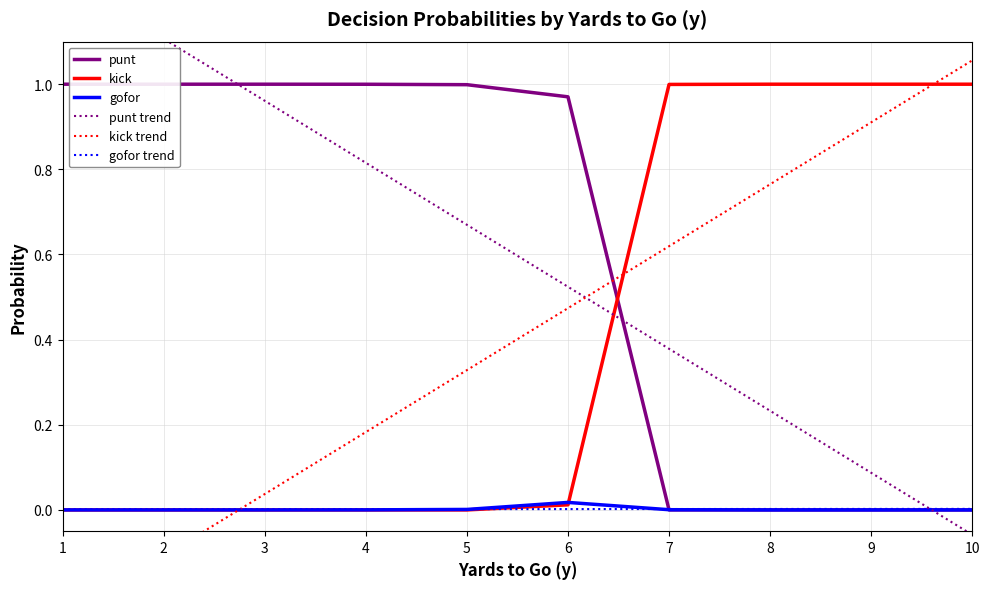

What is the minimum value for punt trend?

-0.1